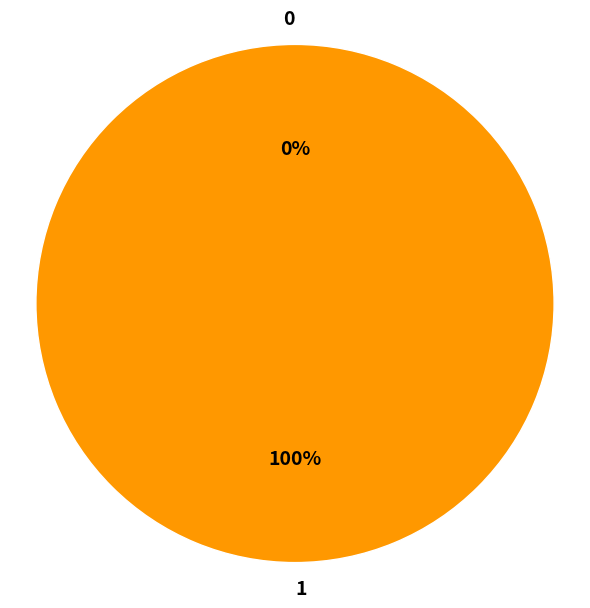

What is the total percentage of 0 and 1?

100.0%